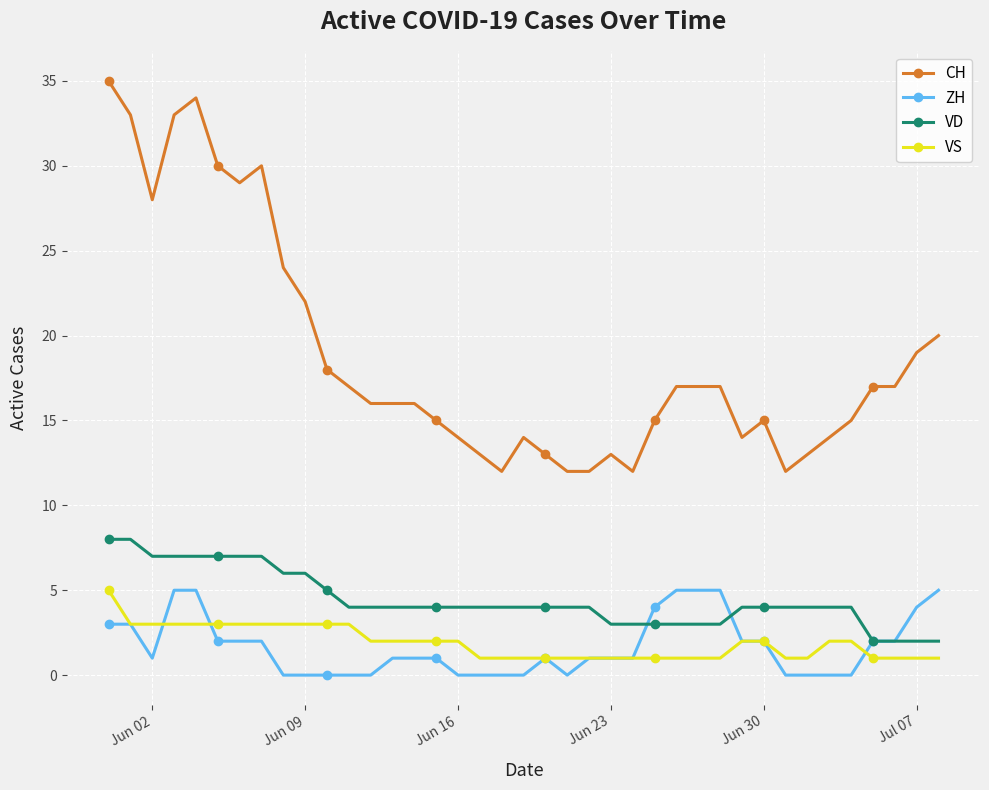

What is the difference between the second highest and minimum values in the ZH series?

5